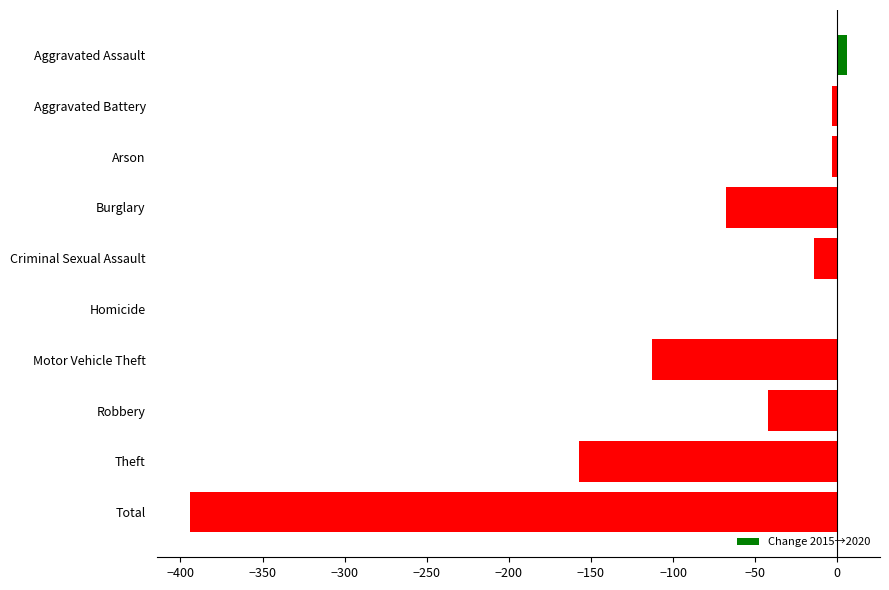

Which label corresponds to the largest value in the chart?

Aggravated Assault